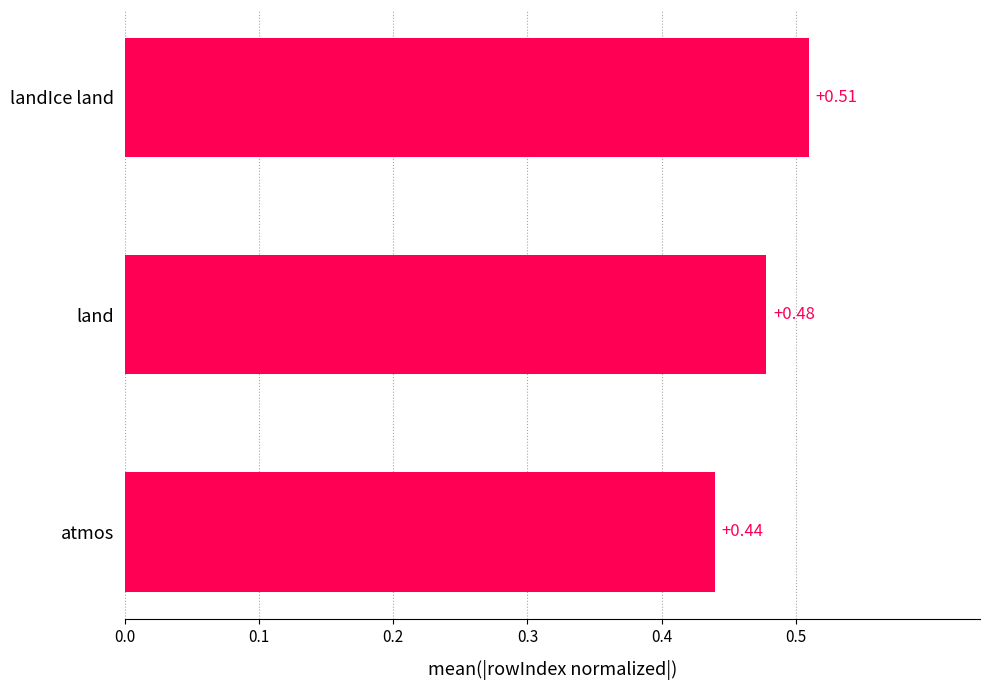

Are the bars grouped side by side (vs. stacked)?

No